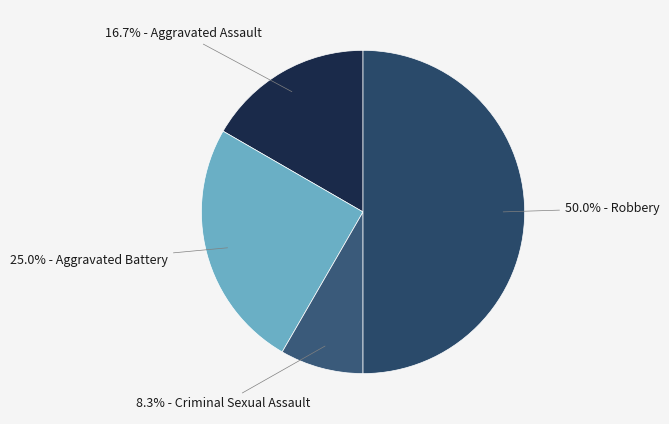

Rank the categories by value from lowest to highest.

Criminal Sexual Assault, Aggravated Assault, Aggravated Battery, Robbery